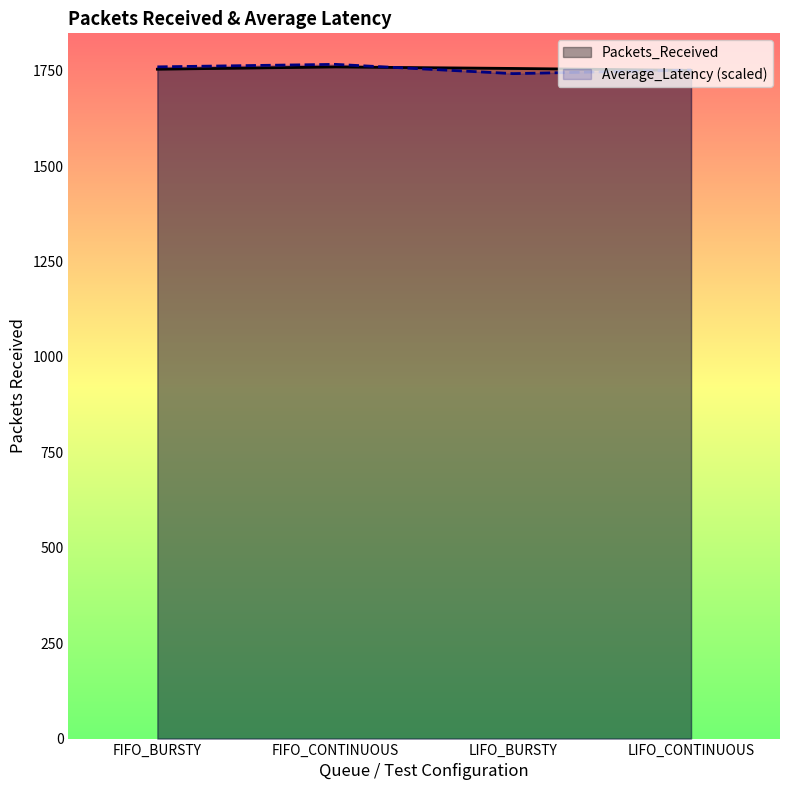

List the series in order of their peak value, lowest first.

Packets_Received, Average_Latency